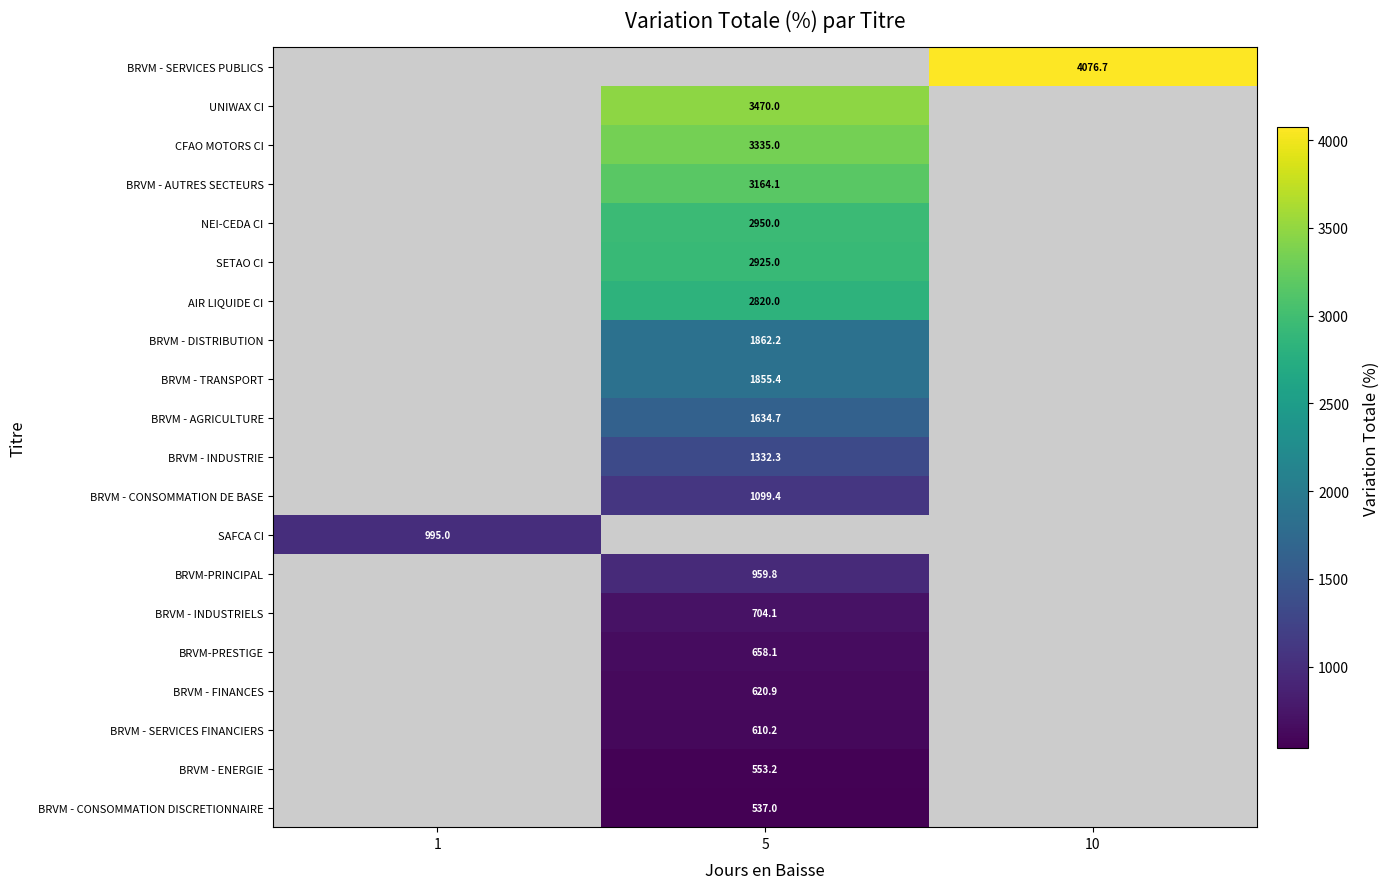

Is it true that row_1 equals 3470.0 at 5?

True